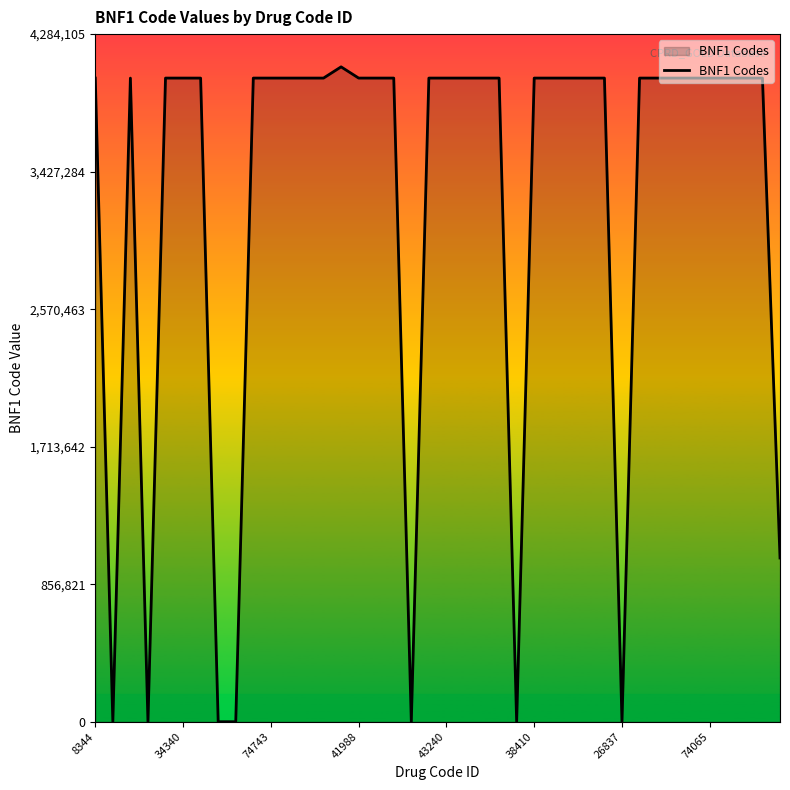

What is the greatest value displayed?

4080100